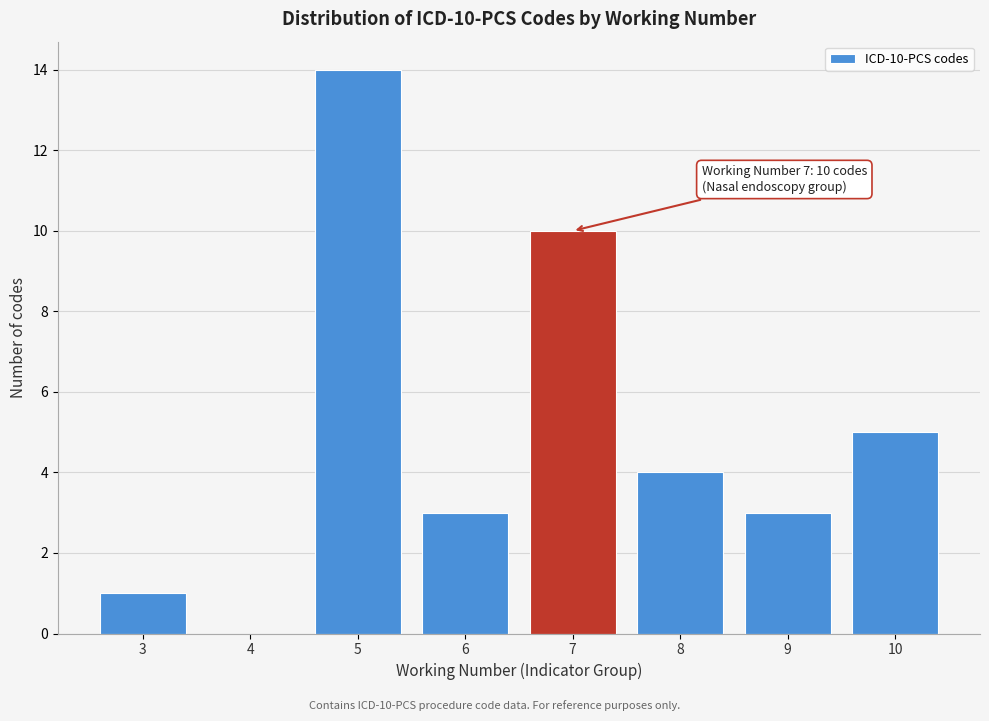

Over which range of the x-axis is the bar tallest?

4.5 to 5.5